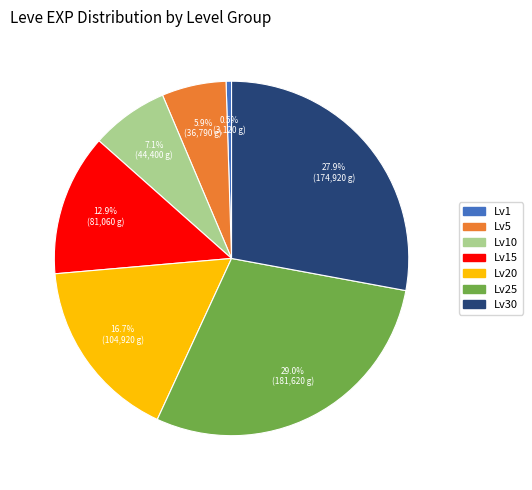

Combined, do Lv30 and Lv15 account for over 50%?

No